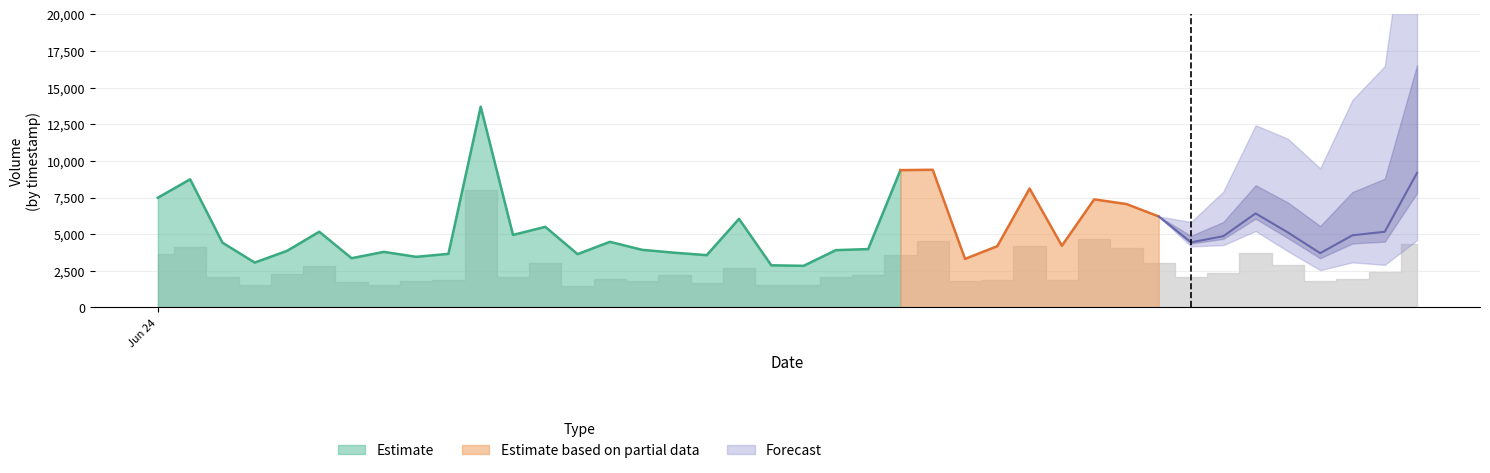

The value of col_9 at 1656036000000 is 804.0. True or false?

False